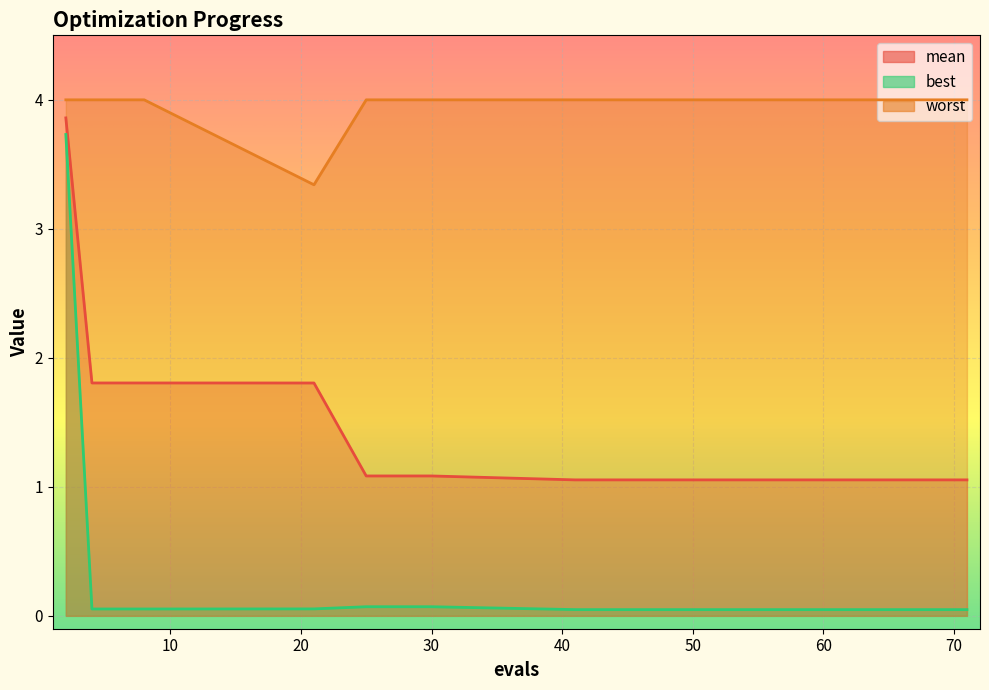

List the series in order of their overall mean, lowest first.

best, mean, worst